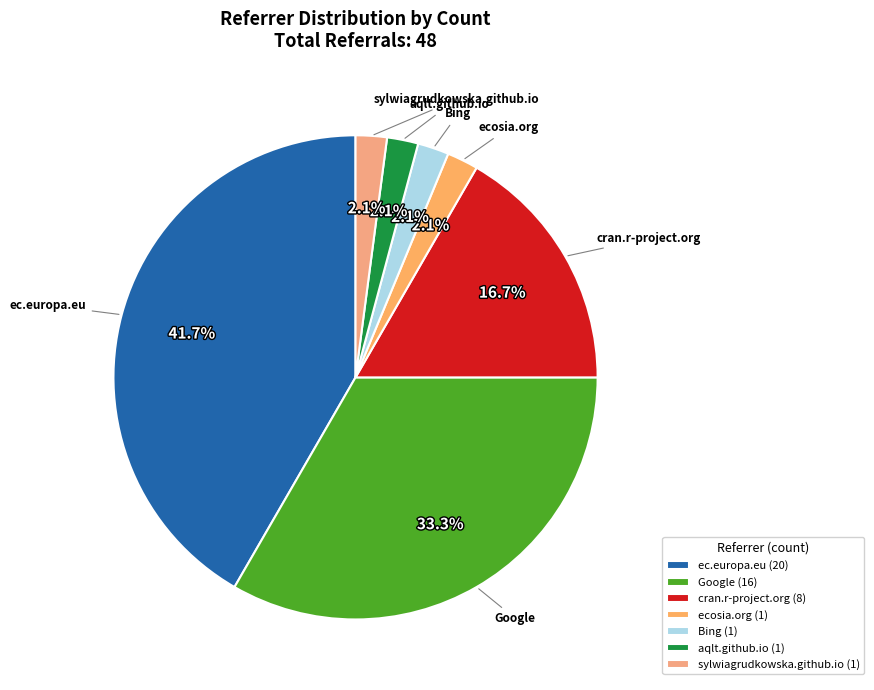

What is the ratio of the value at ec.europa.eu to the value at Google?

1.2